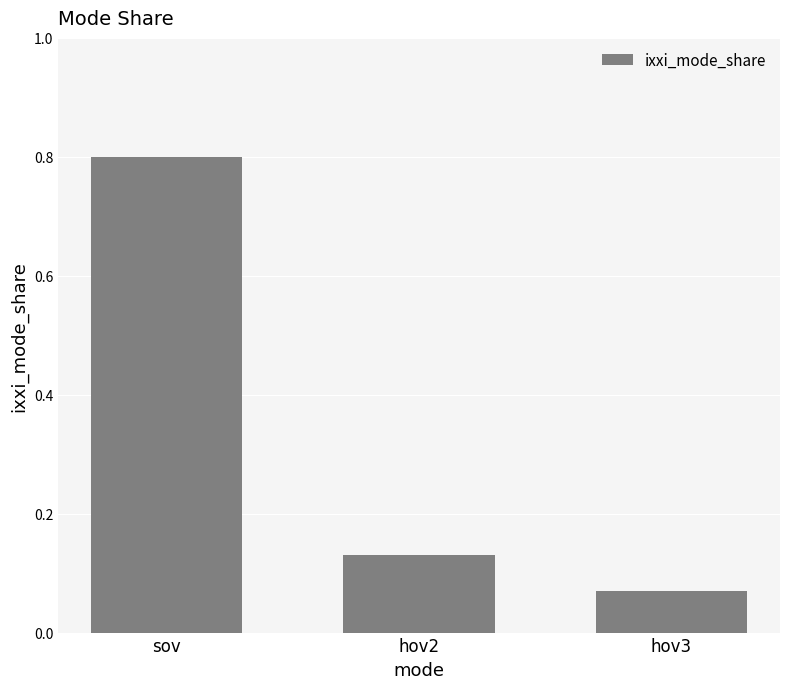

What is the label of the 1st bar from the left?

sov